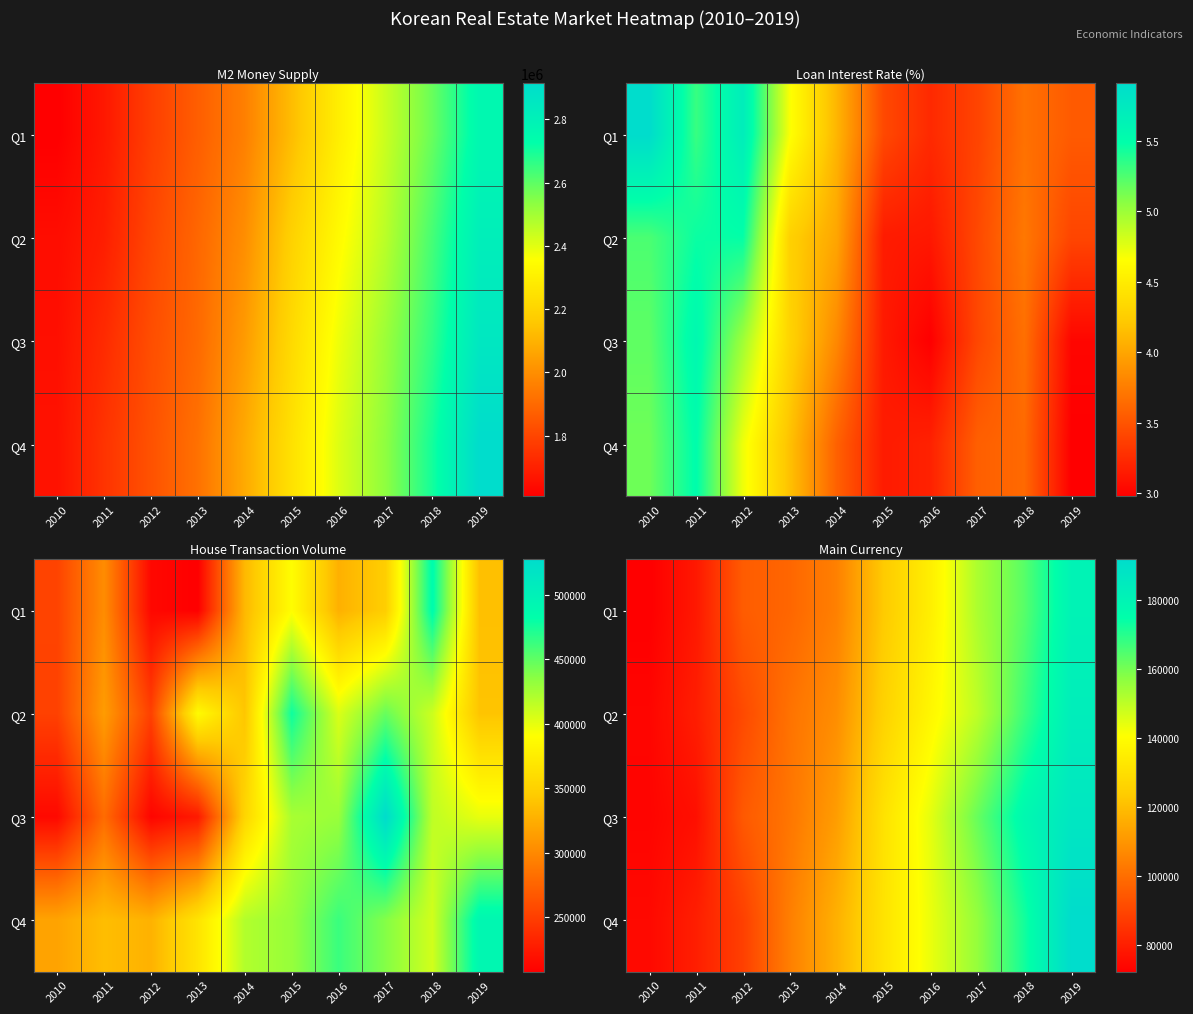

How many data points in Q3 are above 131033?

5